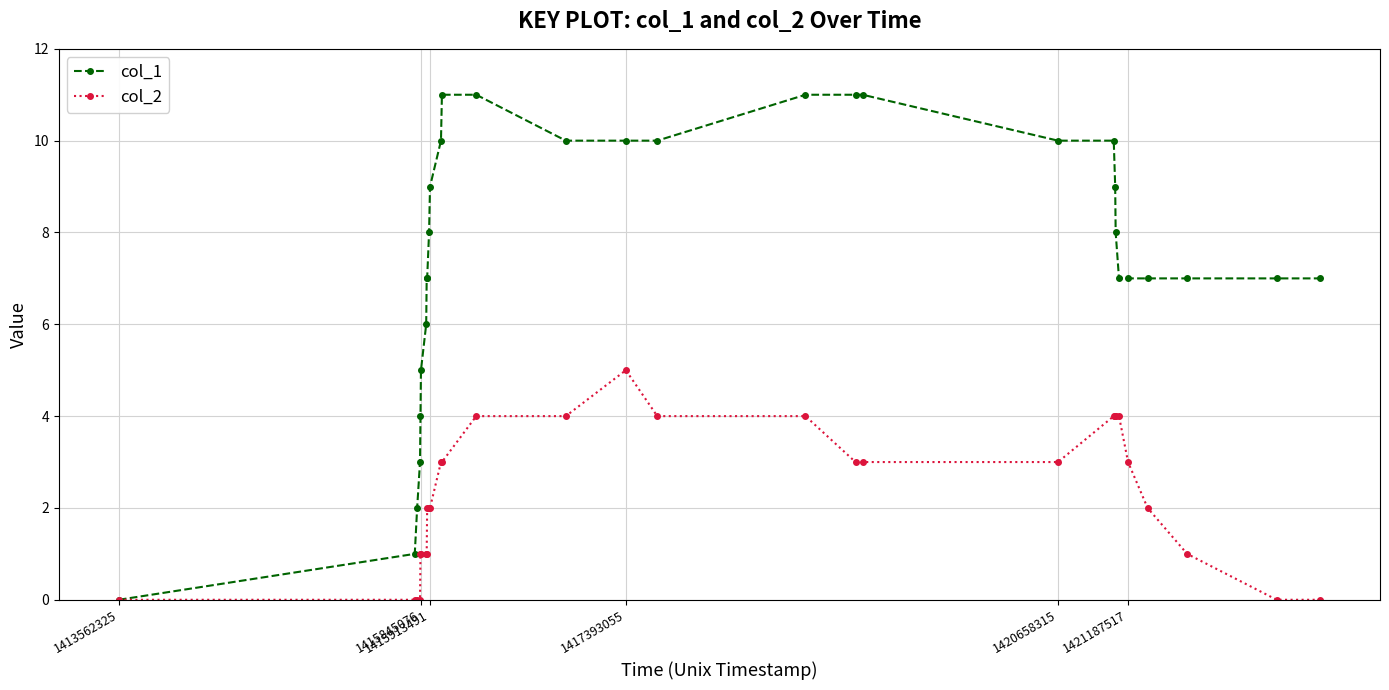

What is the value of the col_1 point at the 25th from the left?

7